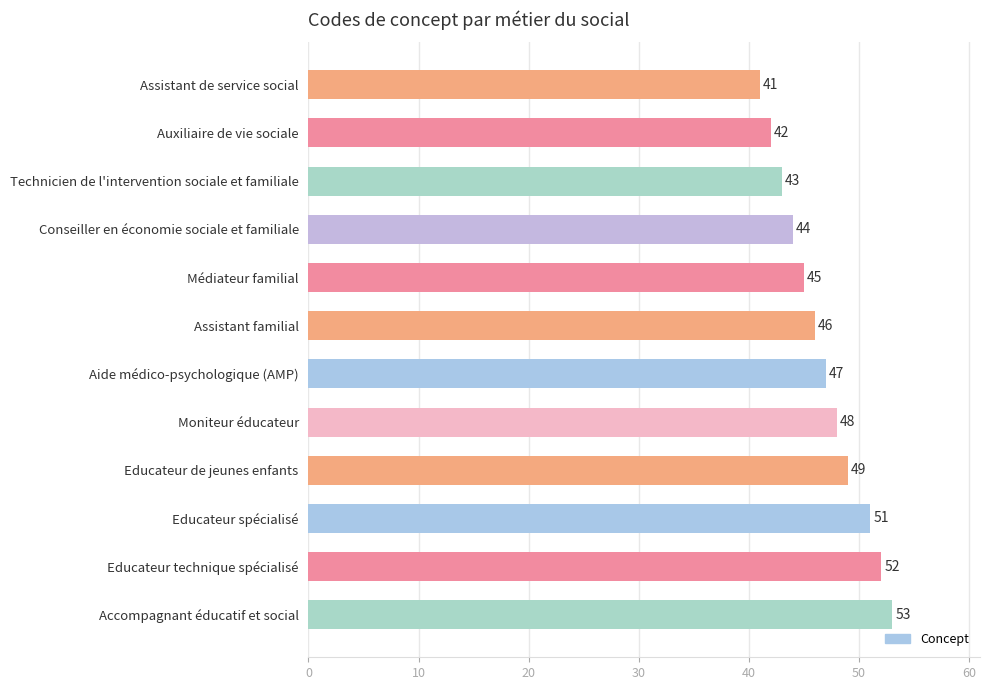

Reading top to bottom, extract all data points from this chart.

41	42	43	44	45	46	47	48	49	51	52	53